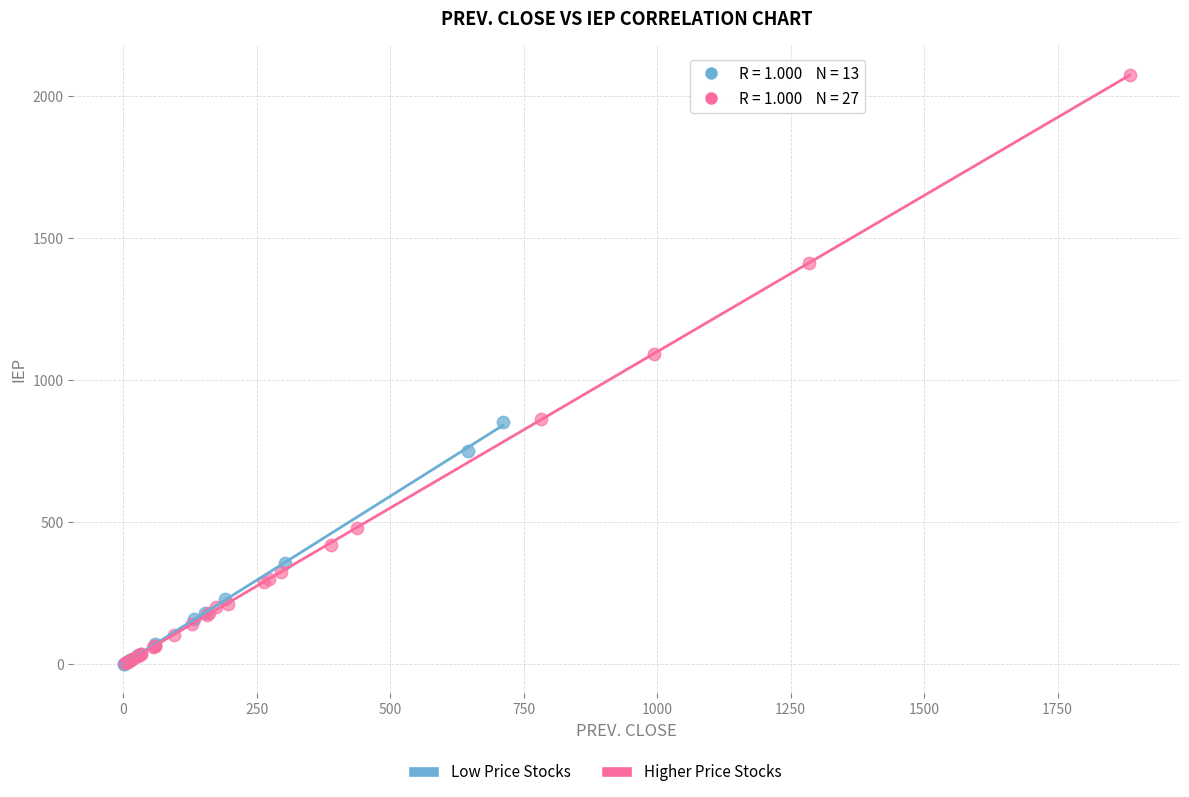

Which series has the largest Y range (max minus min)?

Higher Price Stocks